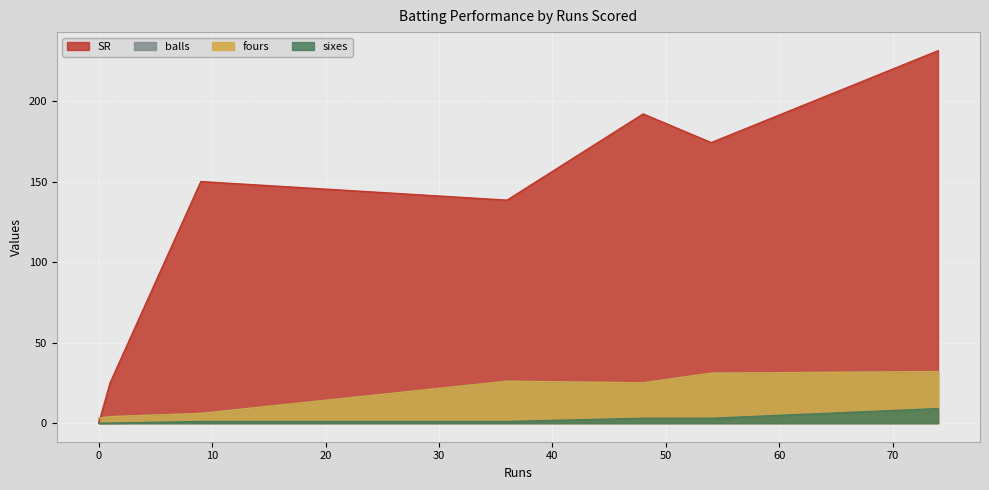

What is the value of the balls point at the 7th from the left?

31.0